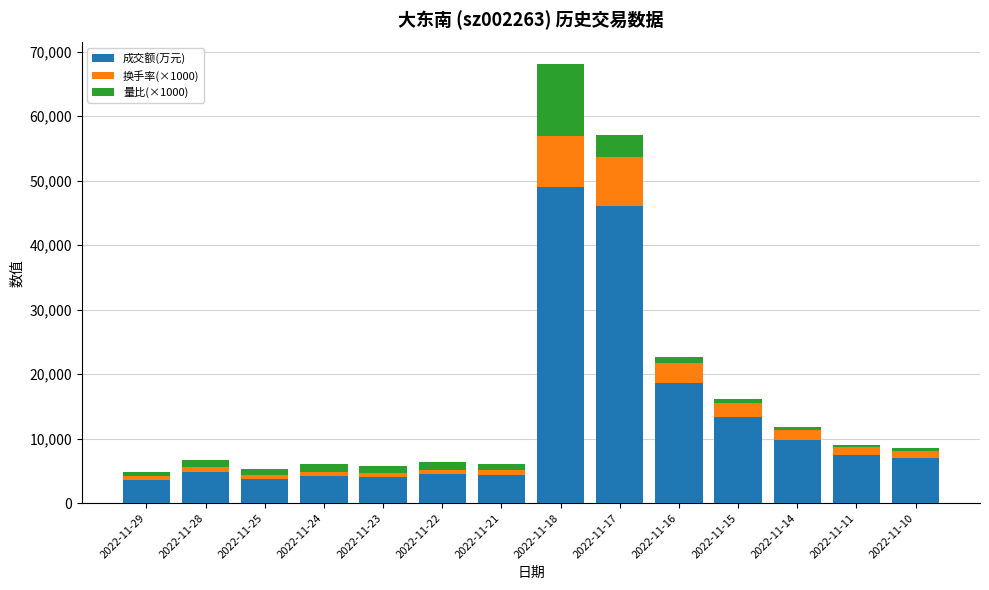

At which label does 成交额(万元) reach its peak?

2022-11-18